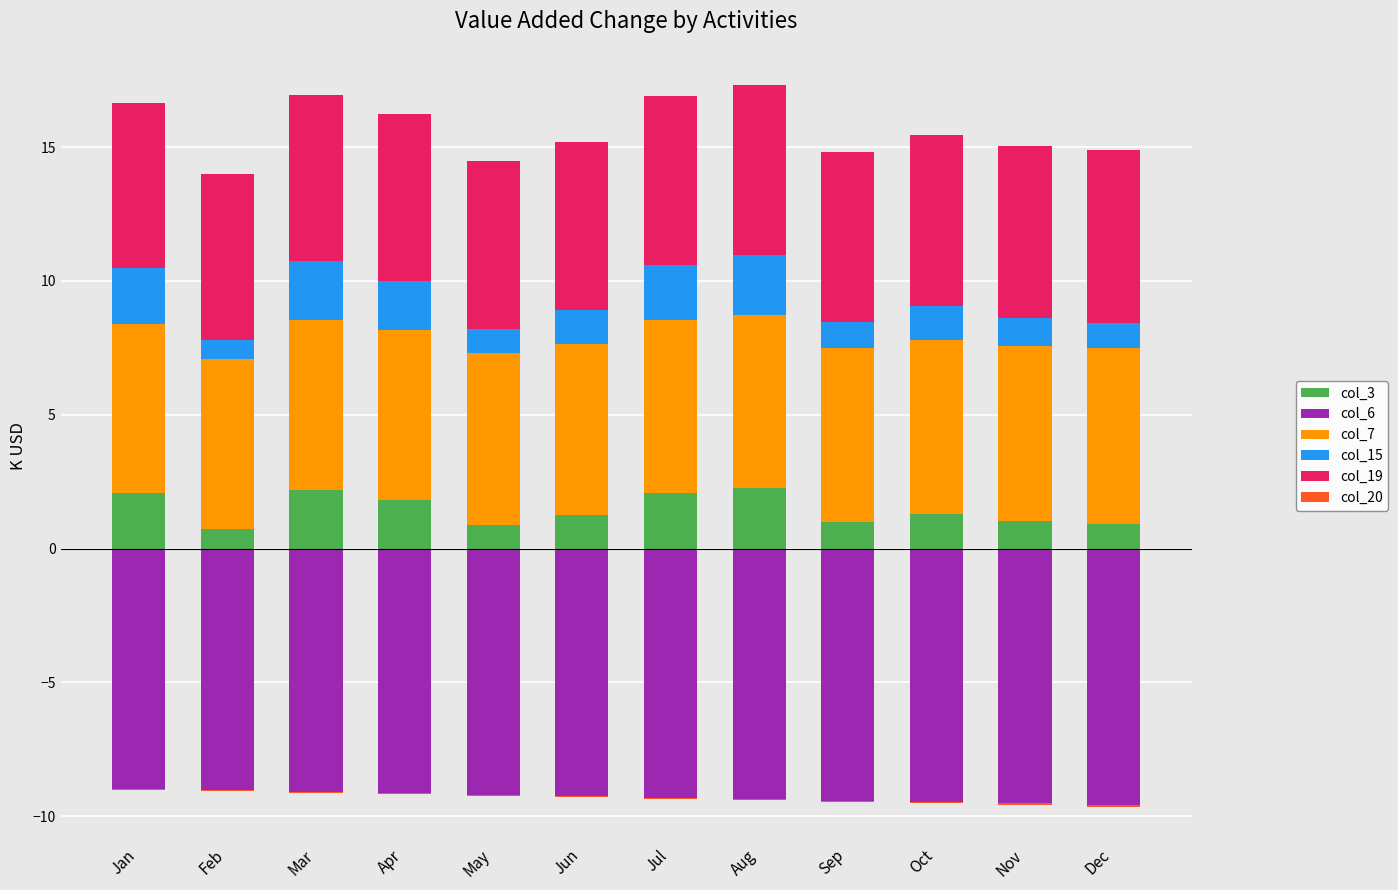

The value of col_20 at Apr is -0.0. True or false?

False